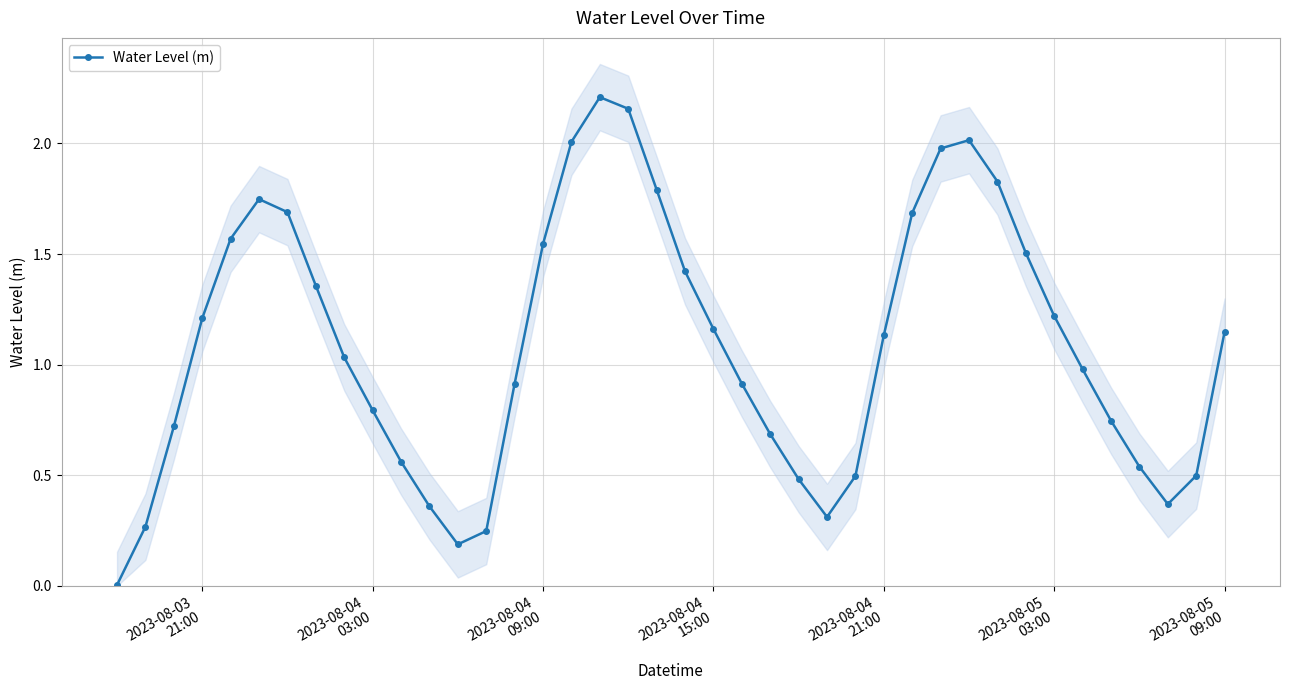

How many points are higher than both their immediate neighbors (excluding endpoints)?

3